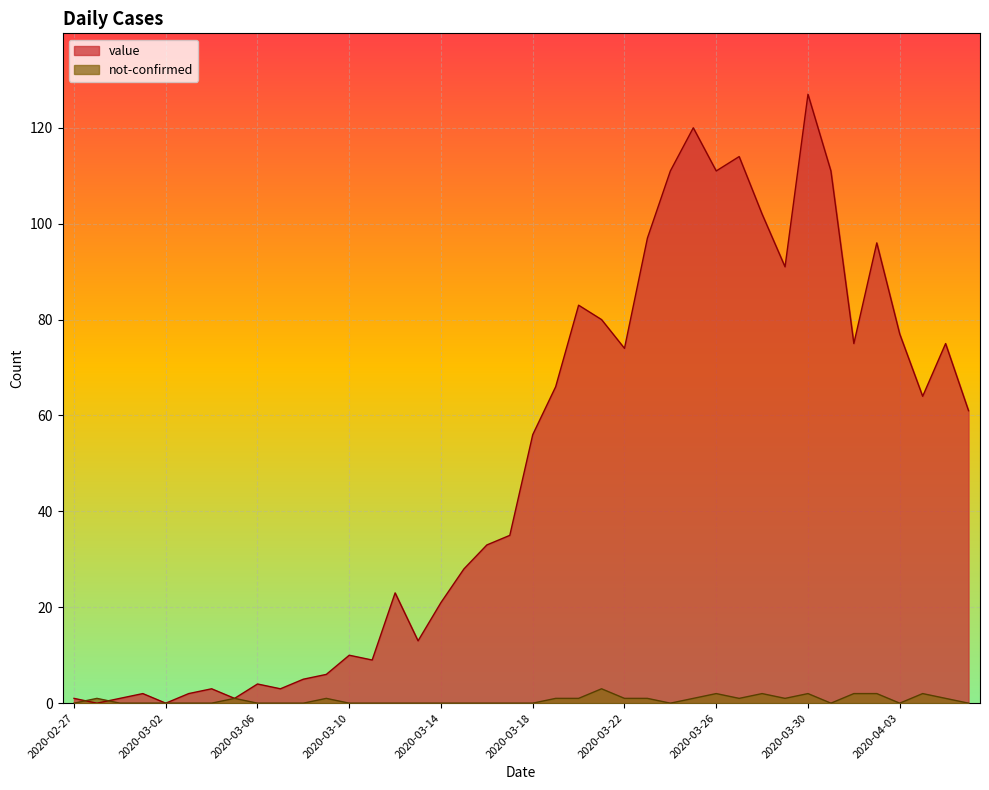

Reading left to right, list all the values displayed in this chart.

value: 1	0	1	2	0	2	3	1	4	3	5	6	10	9	23	13	21	28	33	35	56	66	83	80	74	97	111	120	111	114	102	91	127	111	75	96	77	64	75	61
not-confirmed: 0	1	0	0	0	0	0	1	0	0	0	1	0	0	0	0	0	0	0	0	0	1	1	3	1	1	0	1	2	1	2	1	2	0	2	2	0	2	1	0